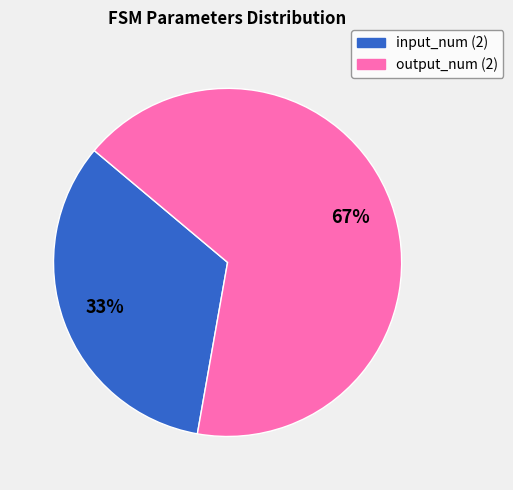

The output_num (2) slice represents 67% of the pie. True or false?

True